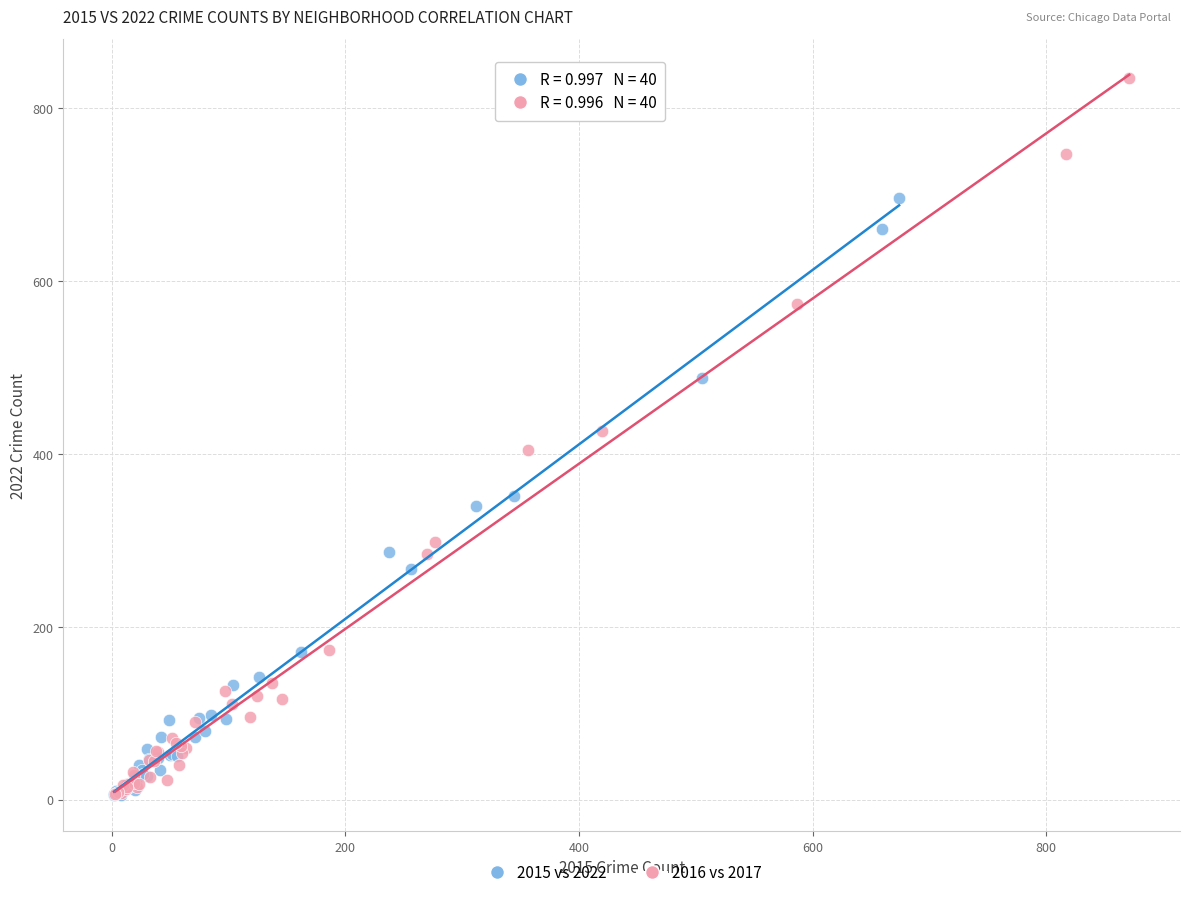

Which series reaches the maximum Y coordinate?

2016 vs 2017